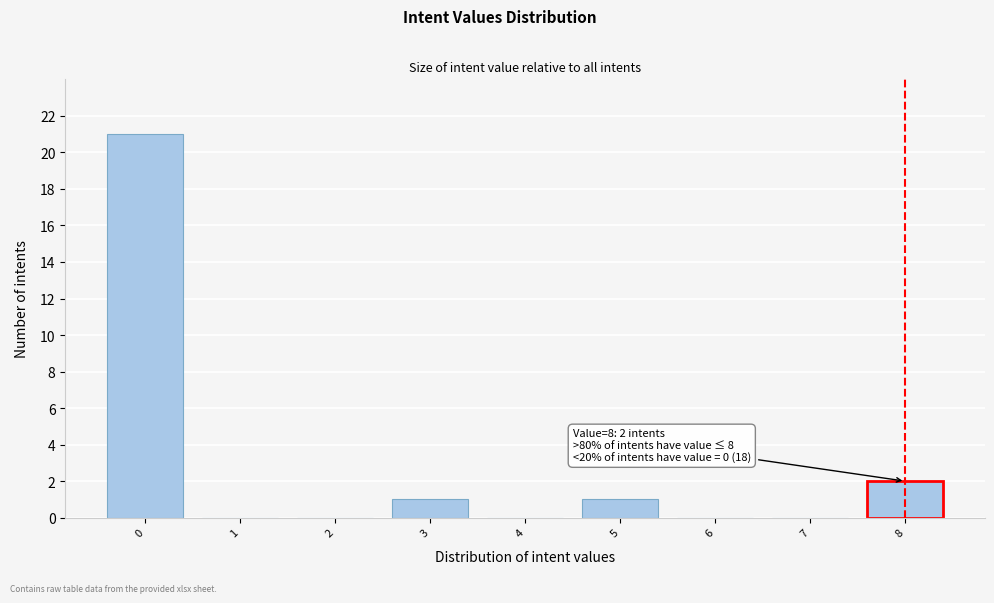

Reading left to right, list all the values displayed in this chart.

0=21	1=0	2=0	3=1	4=0	5=1	6=0	7=0	8=2